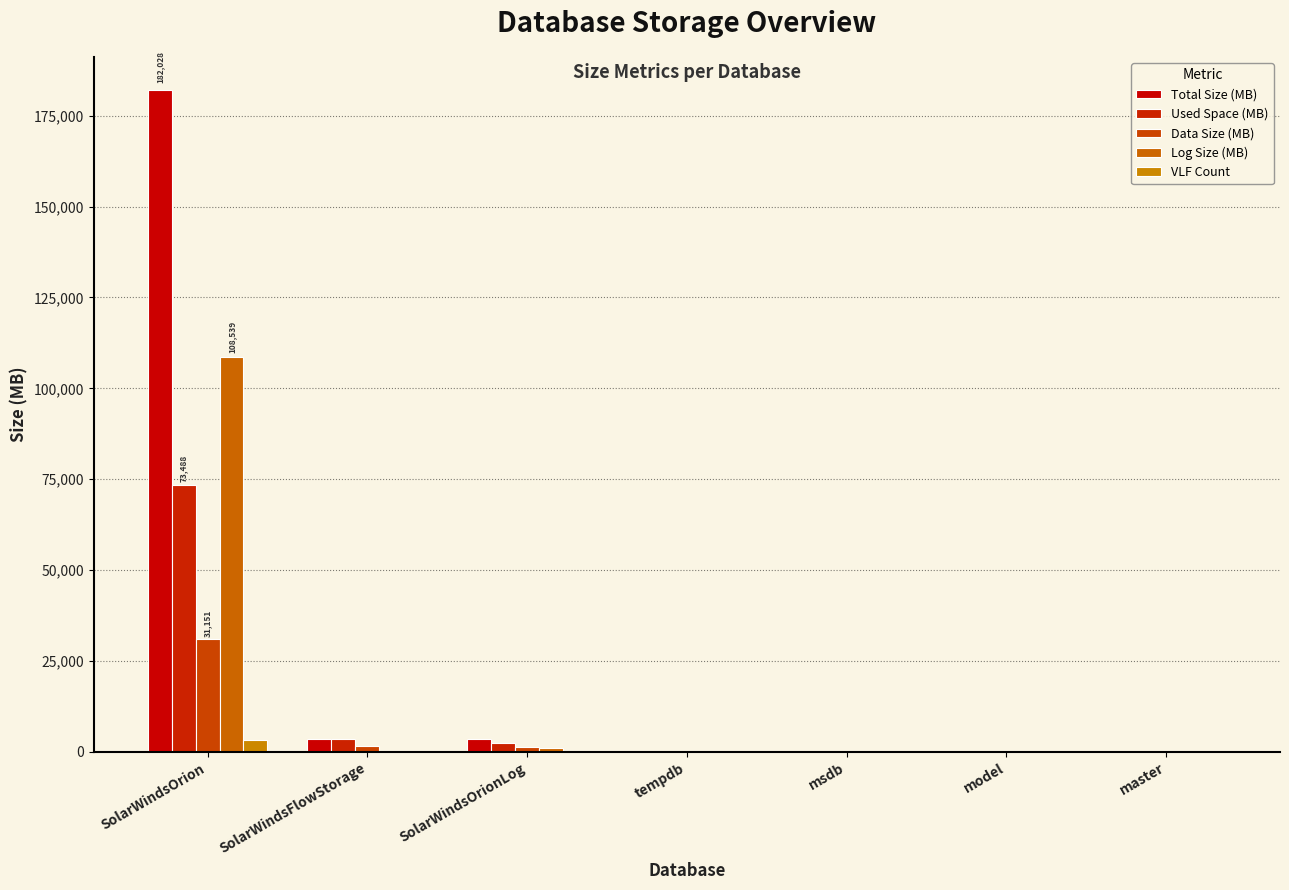

What are all the series names shown in the legend?

Total Size (MB), Used Space (MB), Data Size (MB), Log Size (MB), VLF Count